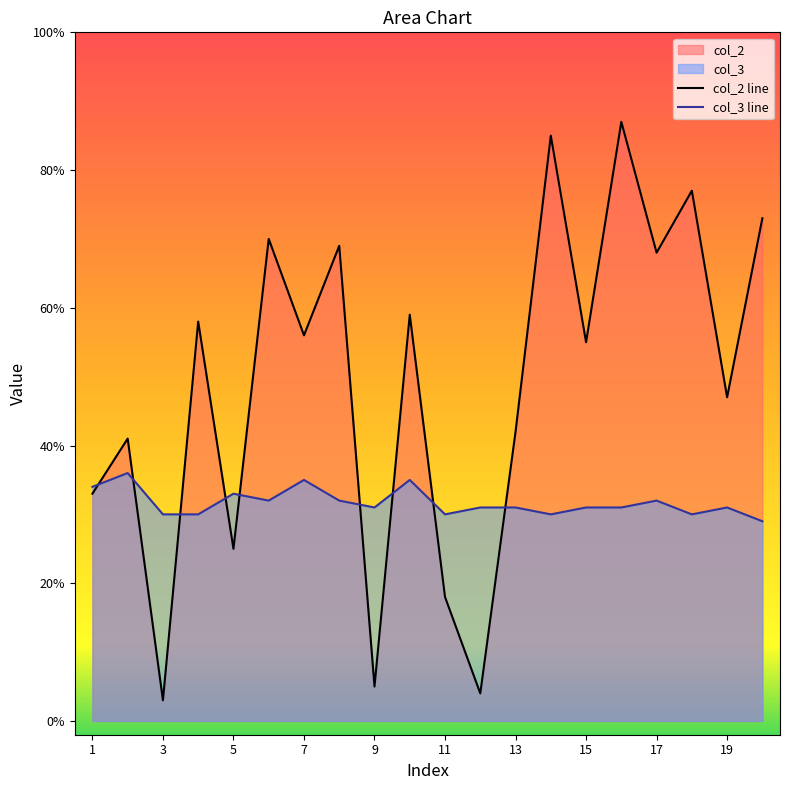

How many data points does each series have?

20